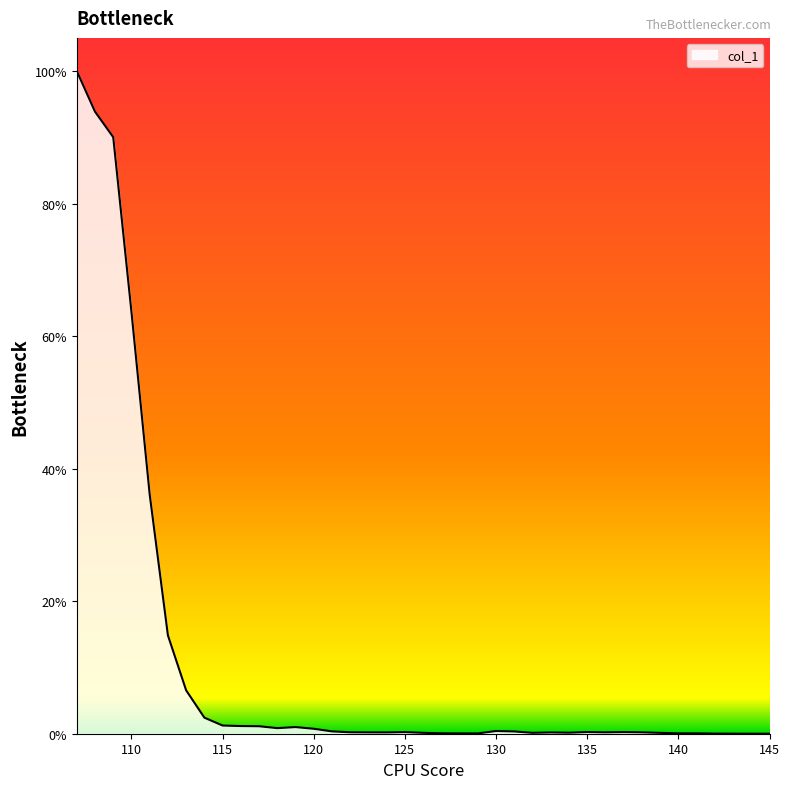

Reading left to right, transcribe all the data shown in this chart.

107=1.0	108=0.9	109=0.9	110=0.6	111=0.4	112=0.1	113=0.1	114=0.0	115=0.0	116=0.0	117=0.0	118=0.0	119=0.0	120=0.0	121=0.0	122=0.0	123=0.0	124=0.0	125=0.0	126=0.0	127=0.0	128=0.0	129=0.0	130=0.0	131=0.0	132=0.0	133=0.0	134=0.0	135=0.0	136=0.0	137=0.0	138=0.0	139=0.0	140=0.0	141=0.0	142=0.0	143=0.0	144=0.0	145=0.0